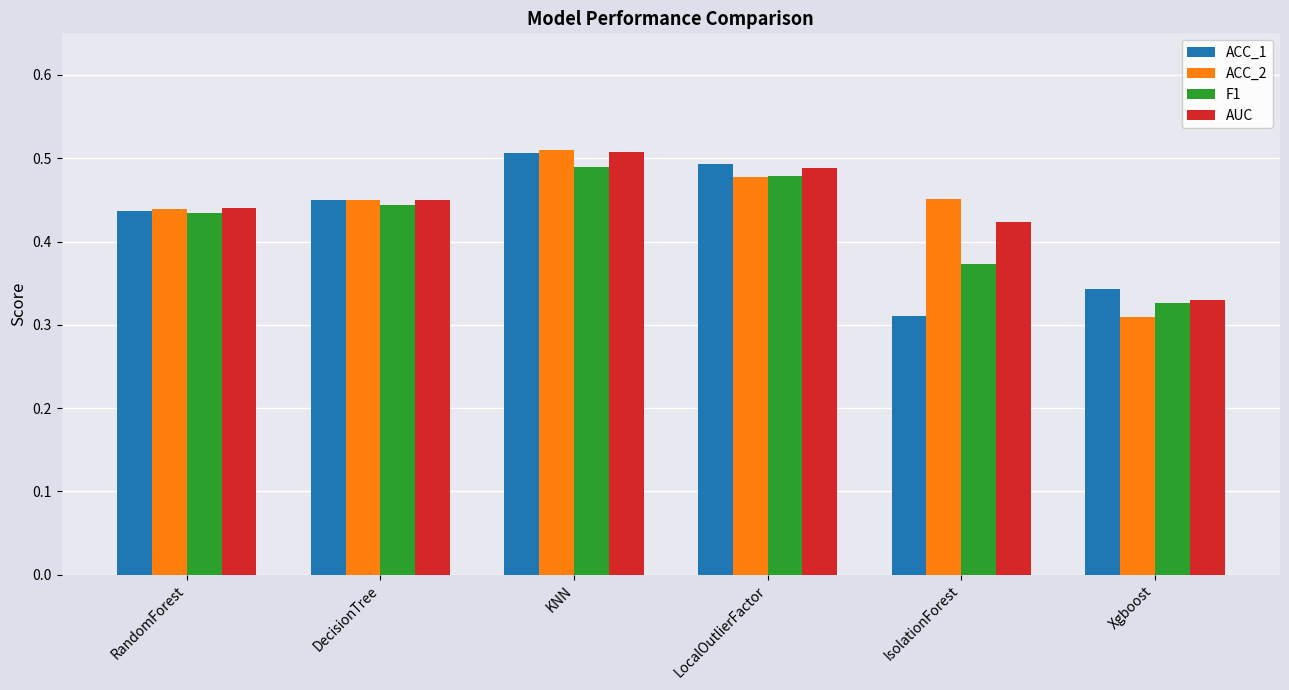

Which category has the highest value in the ACC_1 series?

KNN